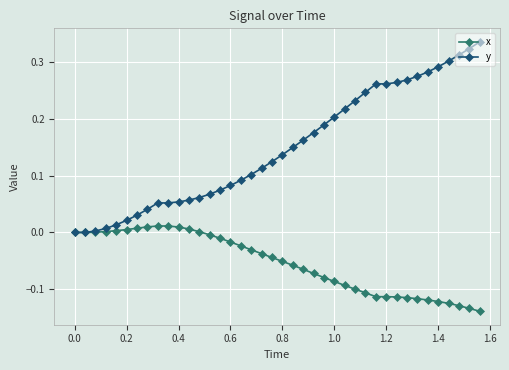

Which series has the largest total across all categories?

y